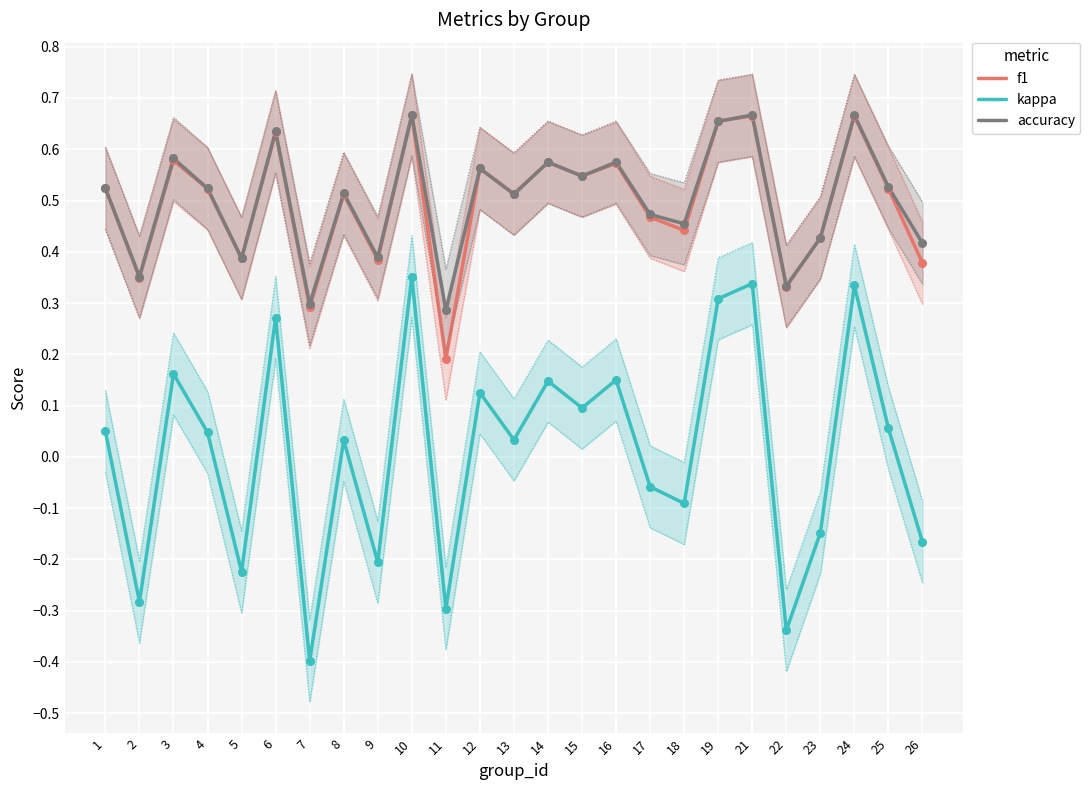

What are all the series names shown in the legend?

f1, kappa, accuracy